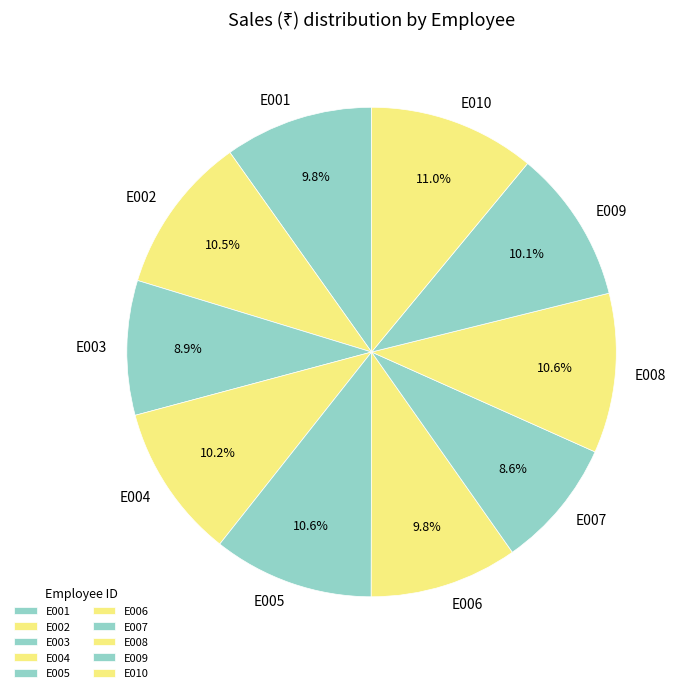

How many segments does this pie chart have?

10